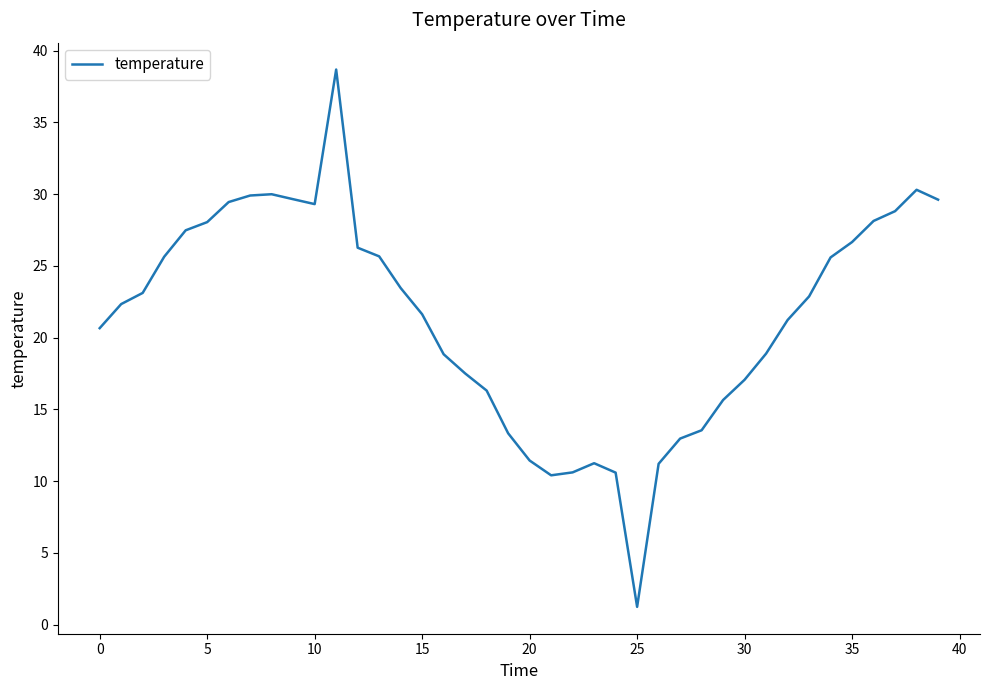

What is the smallest value displayed?

1.2